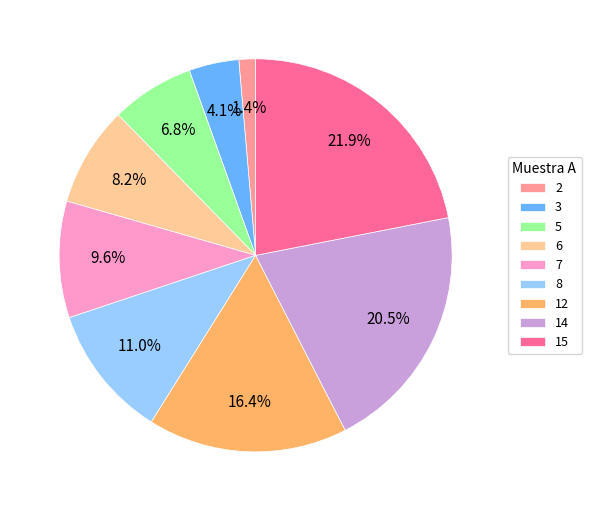

To the nearest percent, what is the combined percentage of 3 and 12?

21%